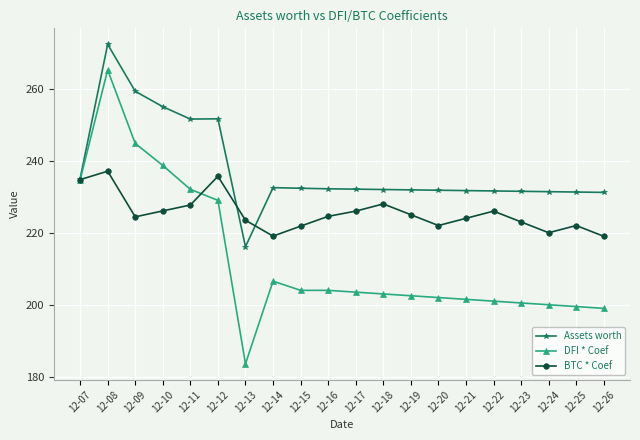

The BTC * Coef series shows 224.4 at 12-09. True or false?

True